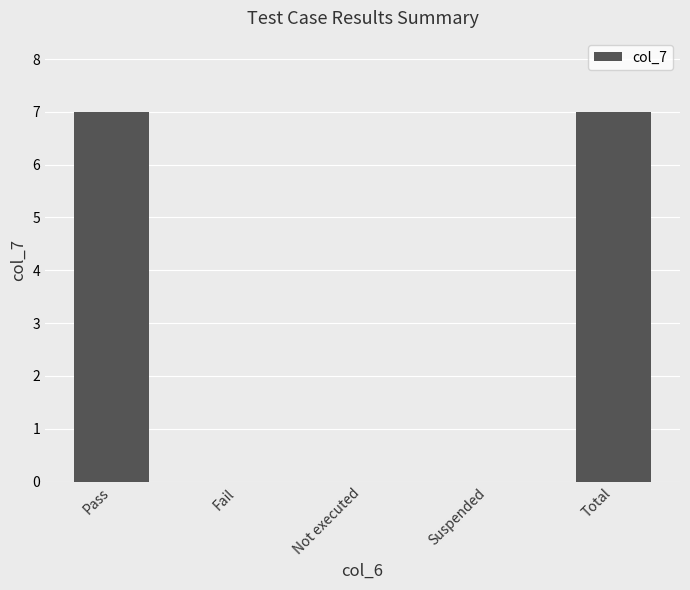

True or false: the data shows 0 at Not executed.

True